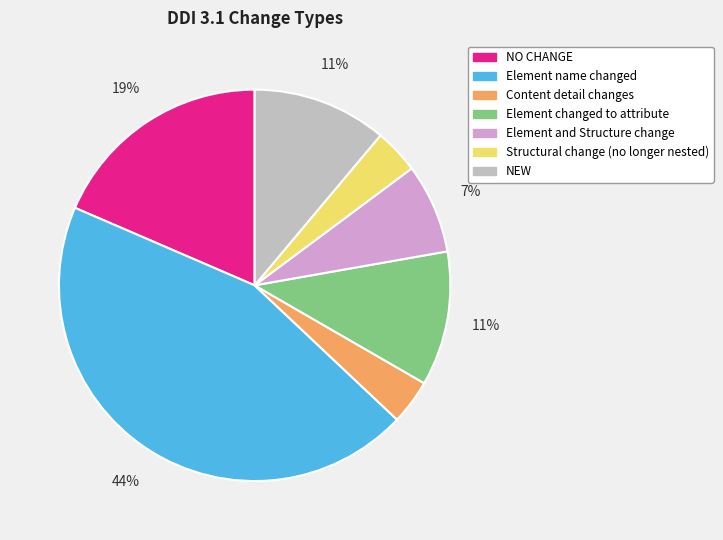

To the nearest percent, what portion does Element name changed represent?

44%